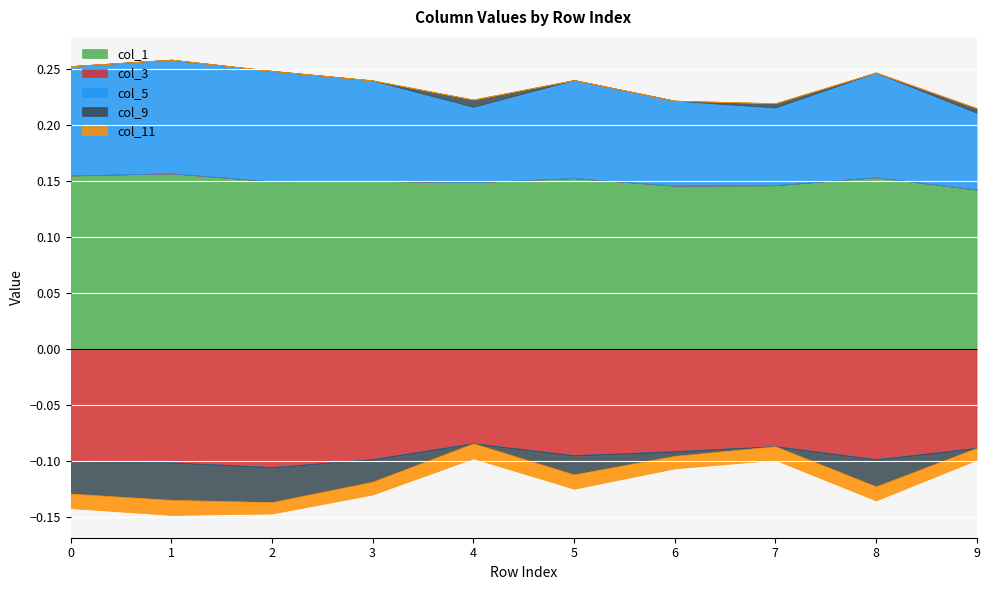

At which label is col_3 closest to 0?

4